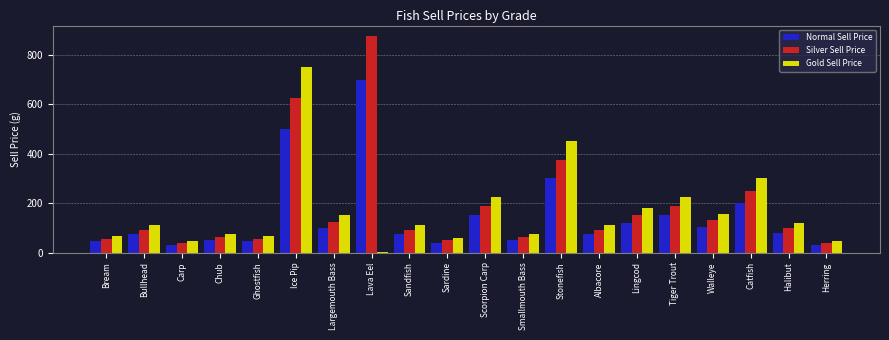

Count the number of data series in this chart.

3